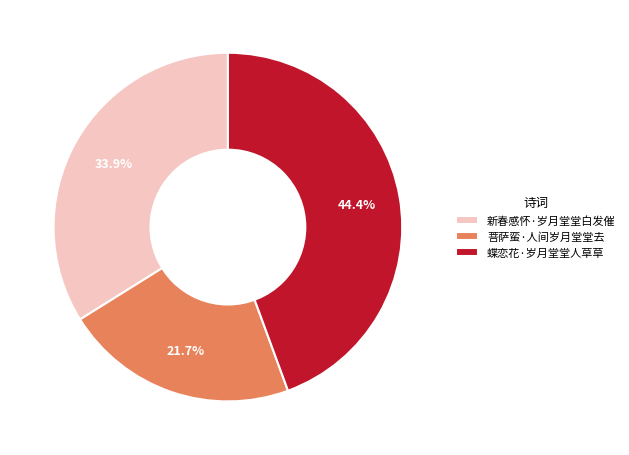

Which category has the biggest portion of the pie?

蝶恋花·岁月堂堂人草草